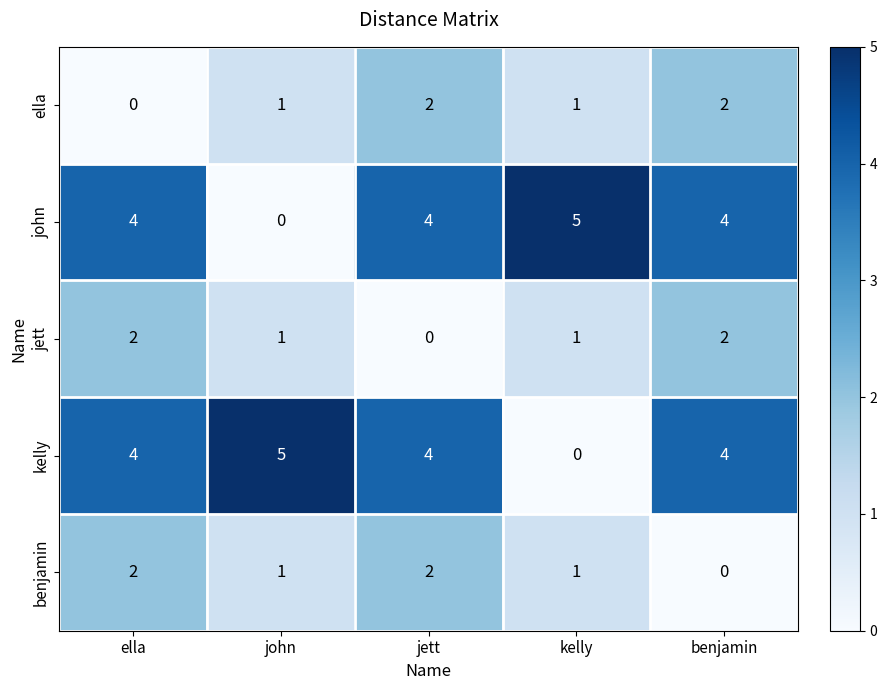

What value does the john series have at jett?

4